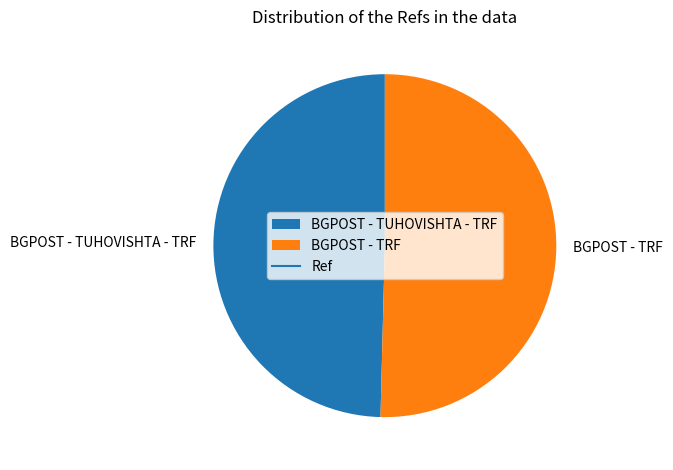

Combined, do BGPOST - TRF and BGPOST - TUHOVISHTA - TRF account for over 50%?

Yes